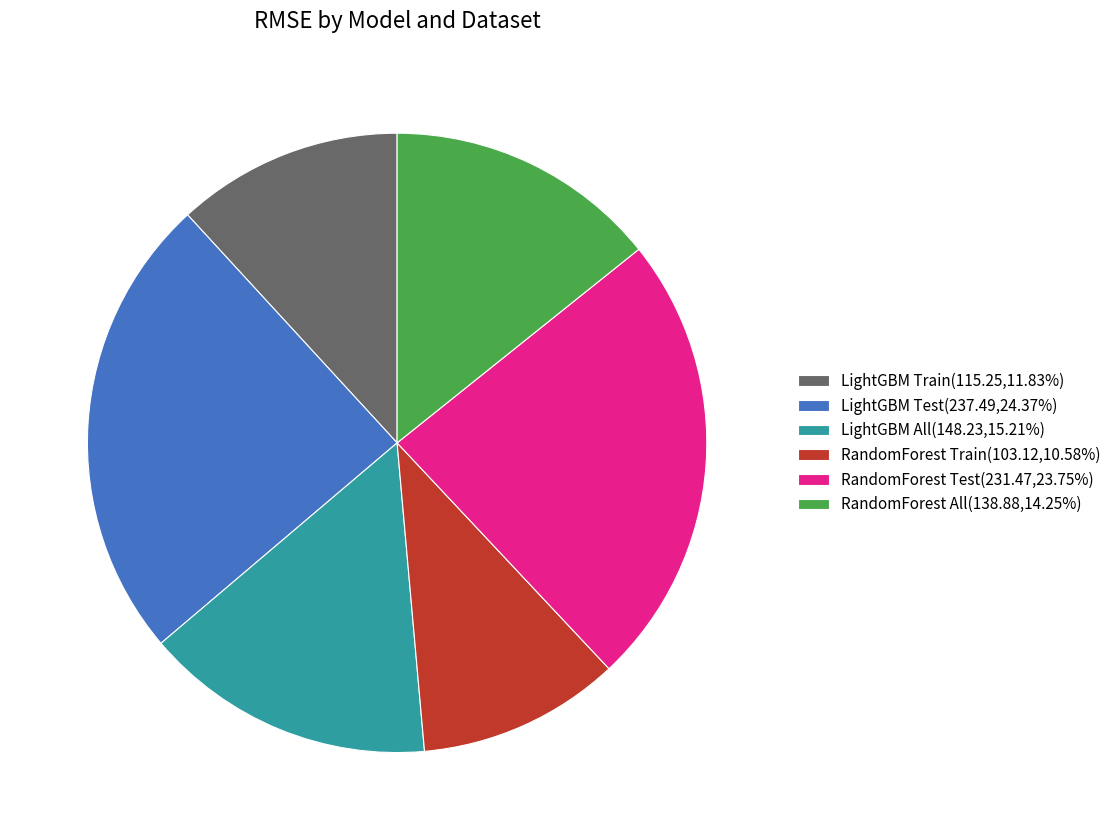

Combined, do RandomForest All(138.88,14.25%) and RandomForest Test(231.47,23.75%) account for over 50%?

No